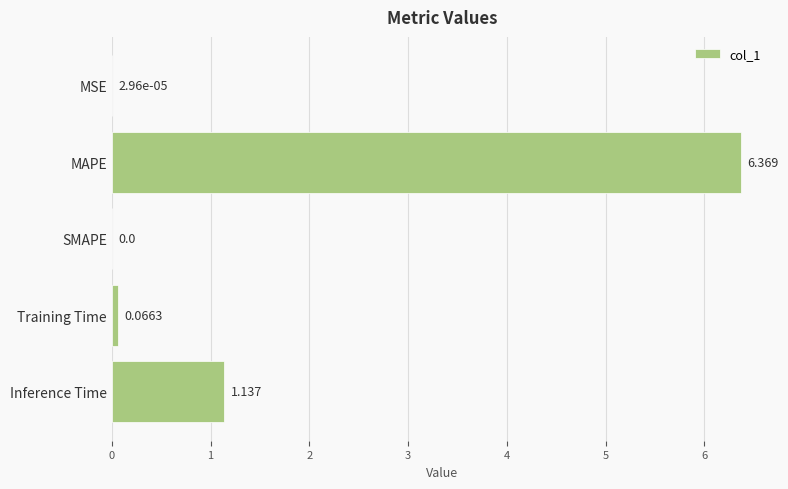

Where is the data nearest to the value 3?

Inference Time